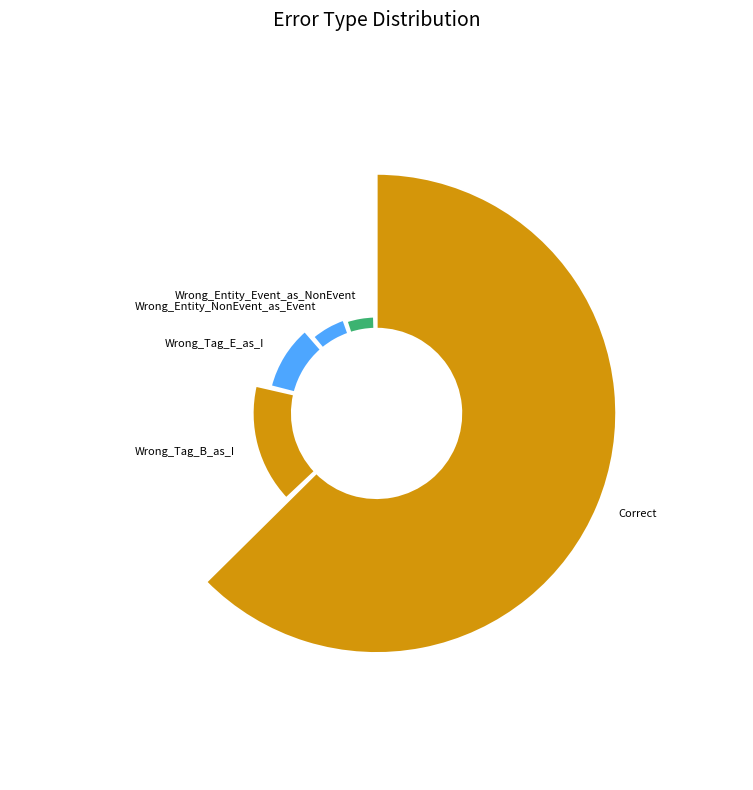

To the nearest percent, what is the average slice percentage?

20%